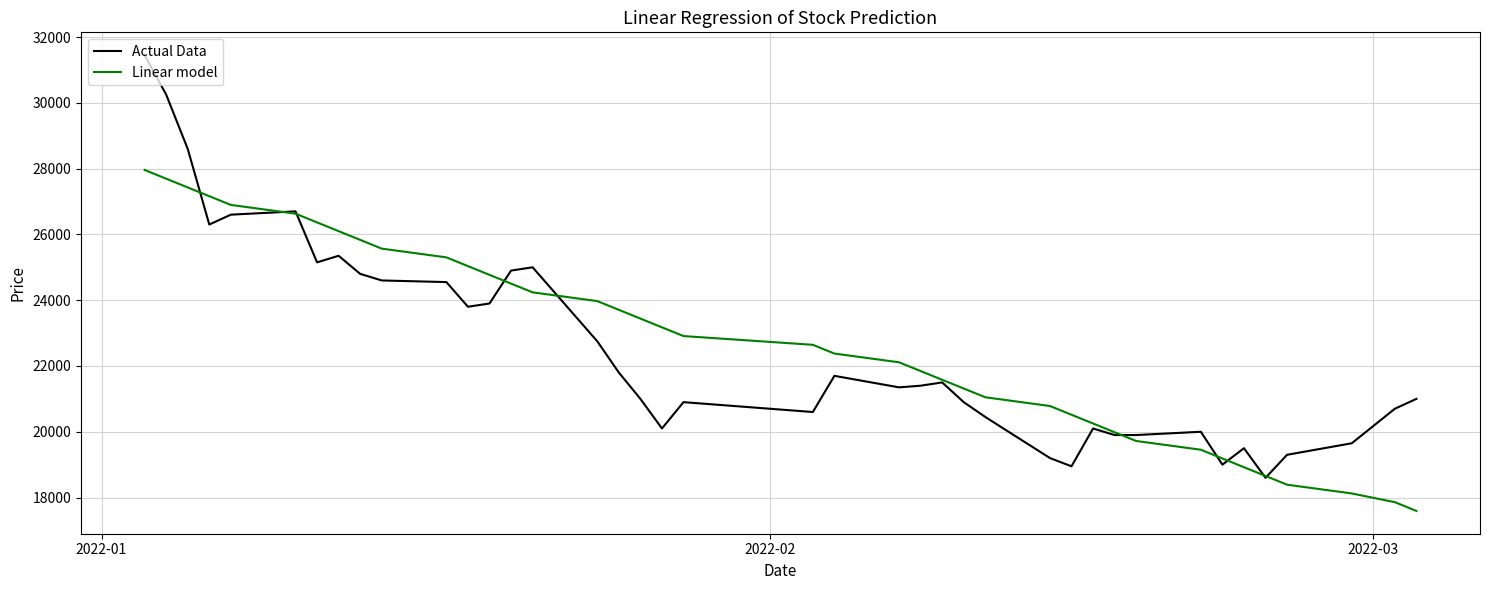

List the series in order of their peak value, lowest first.

Linear model, Actual Data